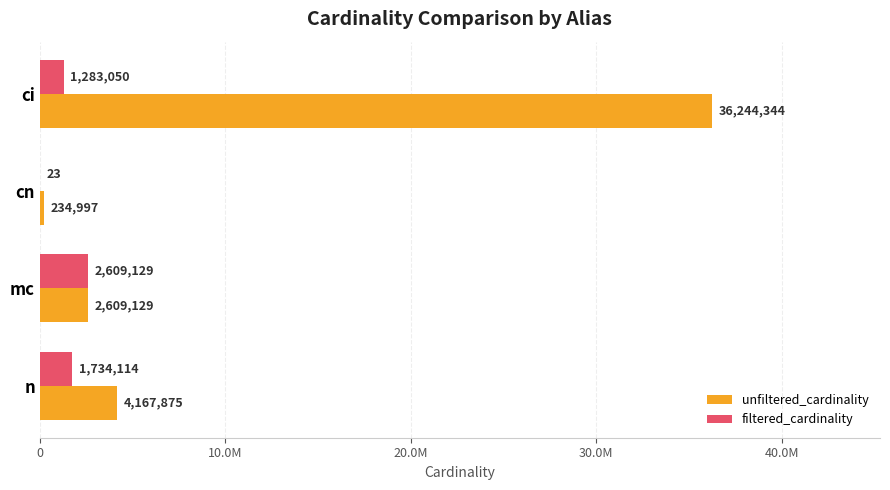

How many bars are there in each group?

2